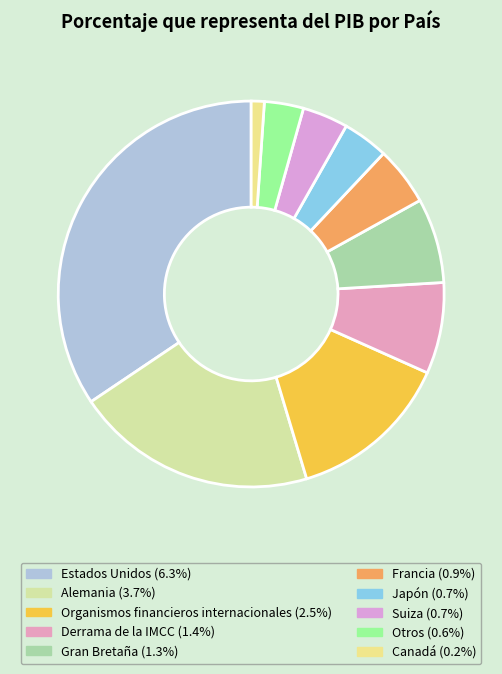

Count the number of slices in the pie.

10